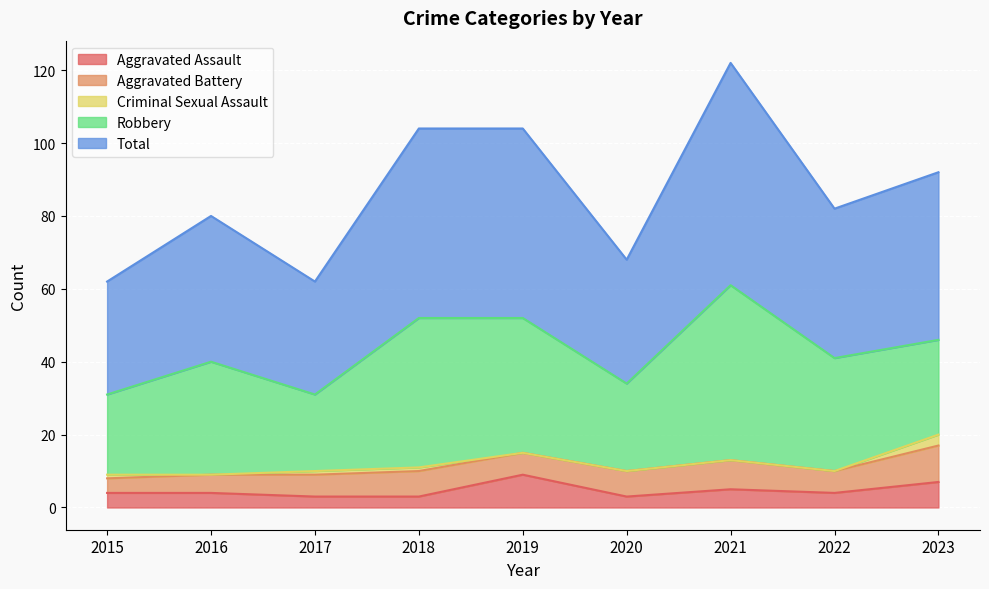

What is the sum of the Aggravated Battery values at 2015 and 2017?

10